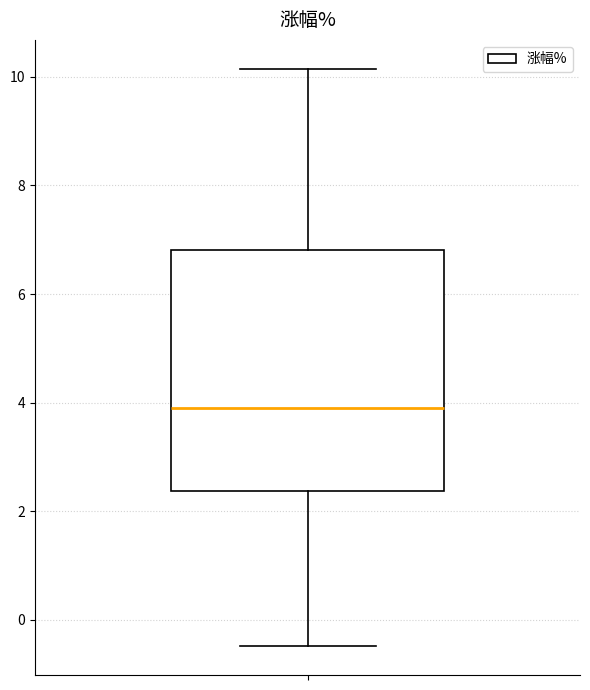

Transcribe this box plot: give where the median line is, the range the box spans, and where the two whiskers end, as read against the y-axis. The values are not printed on the chart, so give them approximately, as read against the axis.

median 4.0, box 2.4 to 6.8, whiskers -0.4 to 10.2